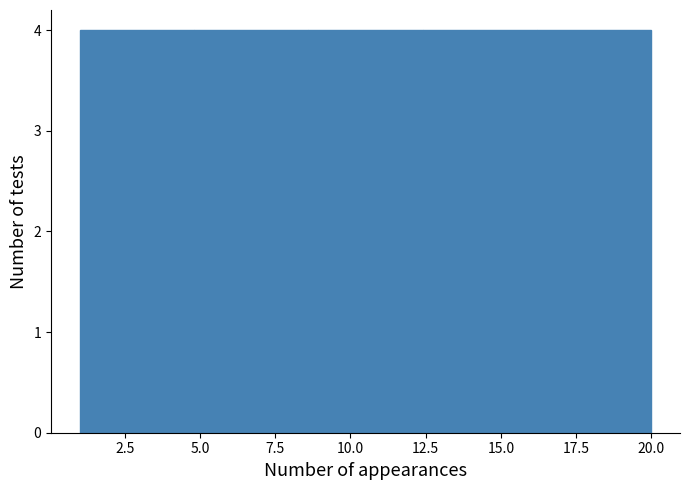

What is the height of the bar covering 12.4 to 16.2 on the x-axis? Neither the bar edges nor the heights are printed on the chart, so give them approximately, as read against the axes.

4